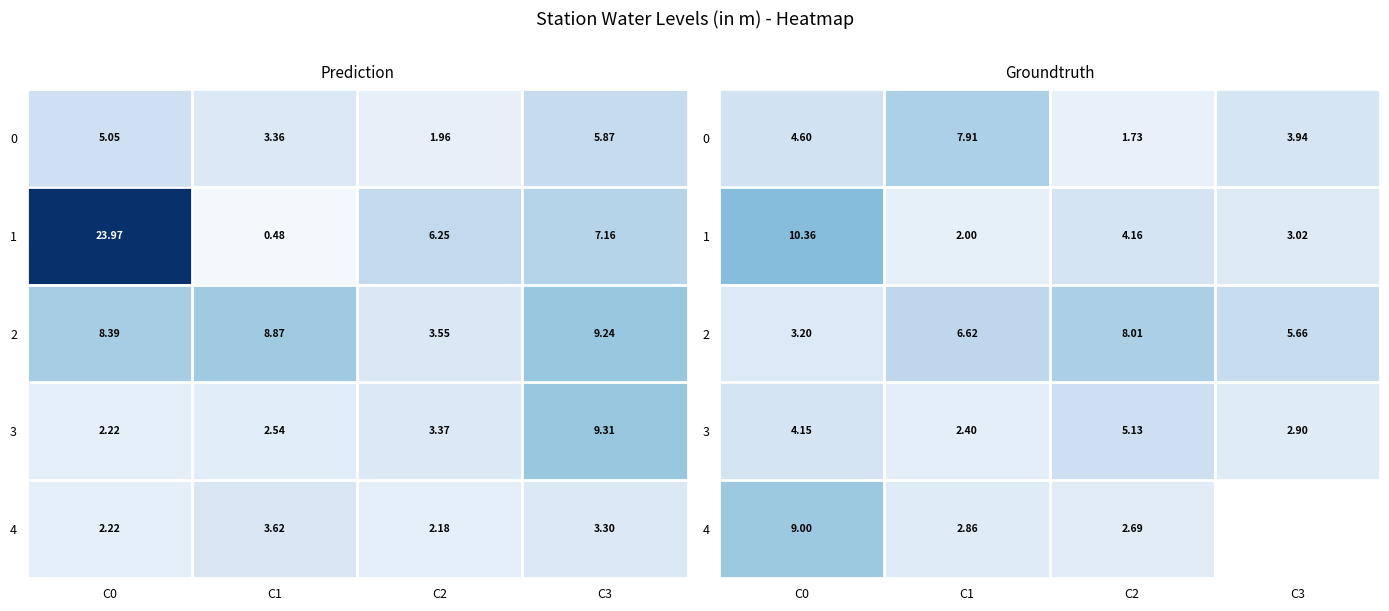

Is the value of 3 at C3 greater than the value of 1 at C1?

Yes